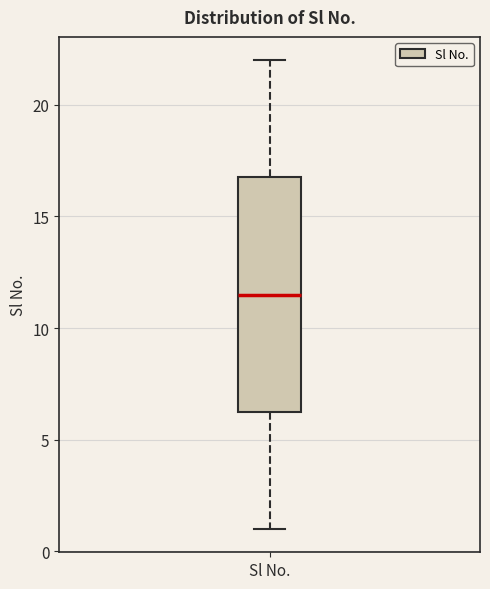

Transcribe this box plot: give where the median line is, the range the box spans, and where the two whiskers end, as read against the y-axis. The values are not printed on the chart, so give them approximately, as read against the axis.

median 11.5, box 6.5 to 17.0, whiskers 1.0 to 22.0